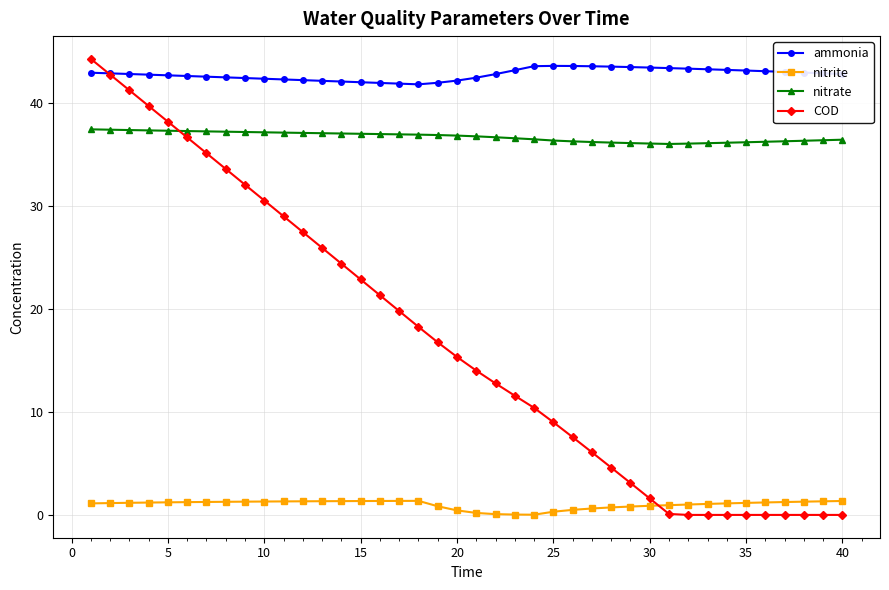

What is the value of the ammonia point at the 26th from the left?

43.6